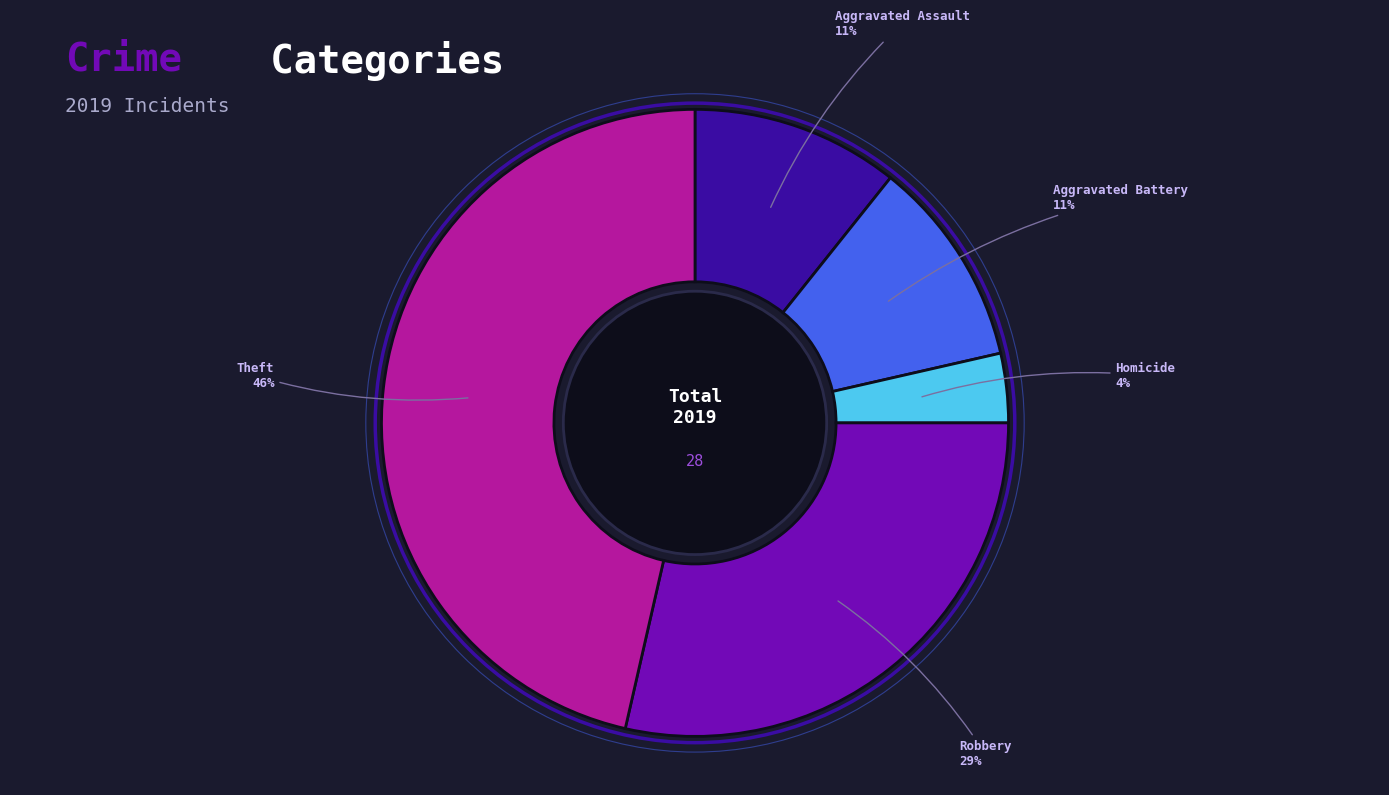

To the nearest percent, what is the average slice percentage?

20%